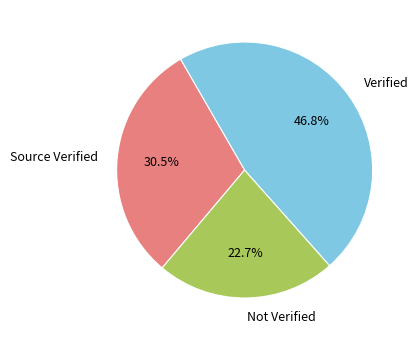

Which category has the biggest portion of the pie?

Verified